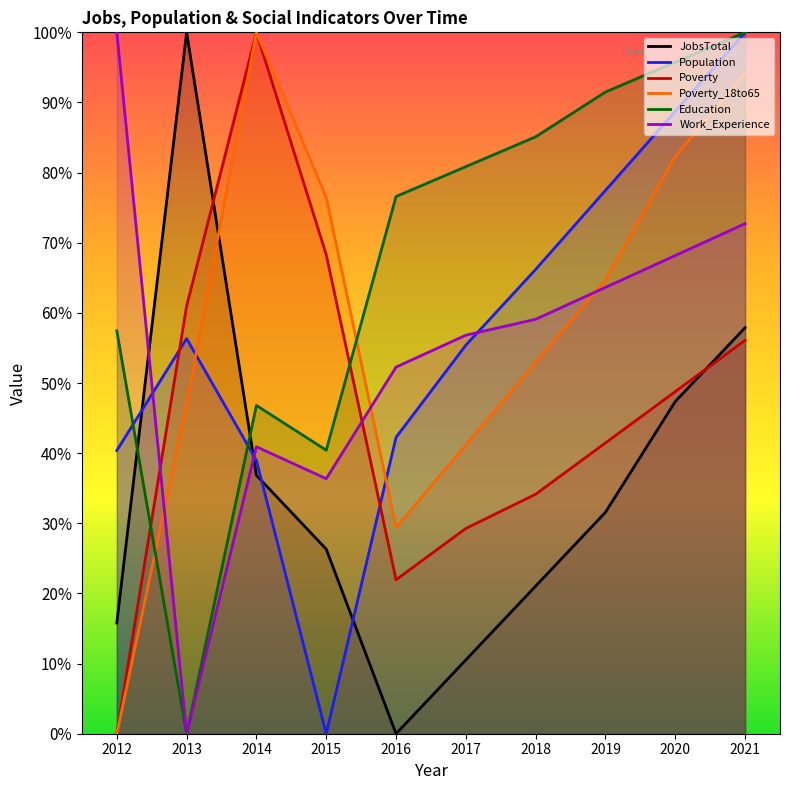

Does the chart display data point markers on the line(s)?

No